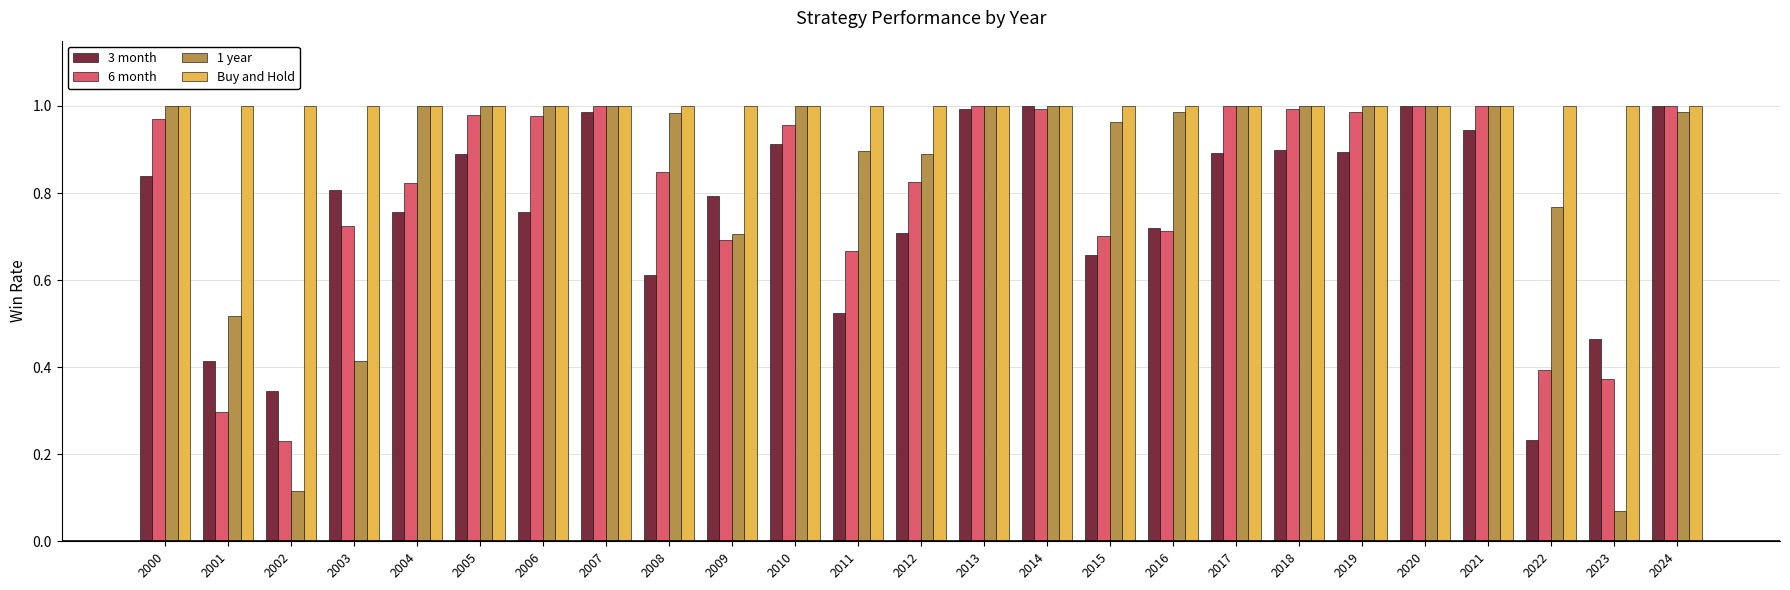

How many bars are there in total?

100